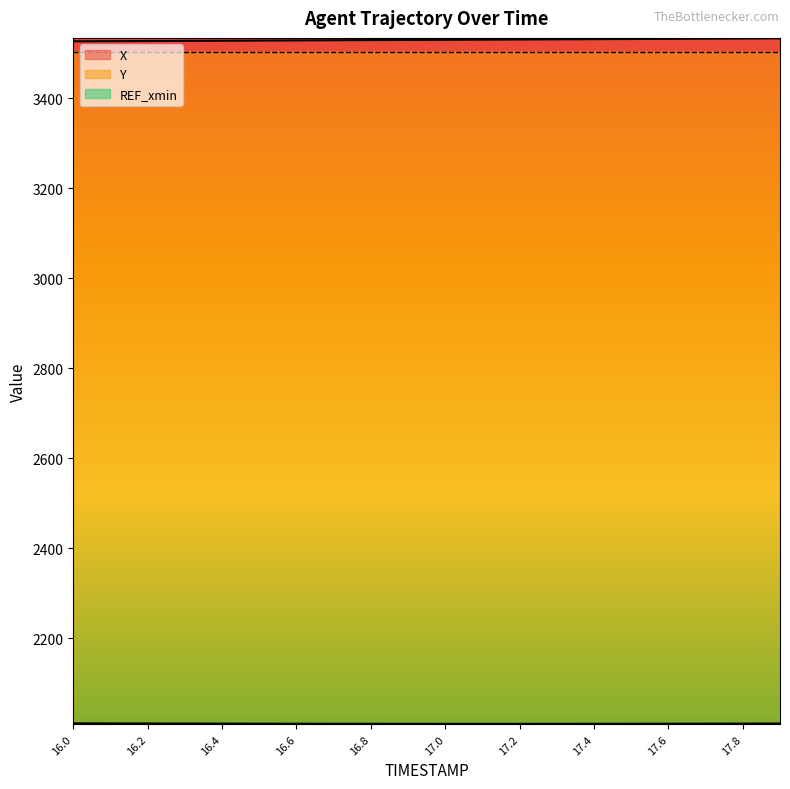

At which category does Y reach its first local valley?

17.1